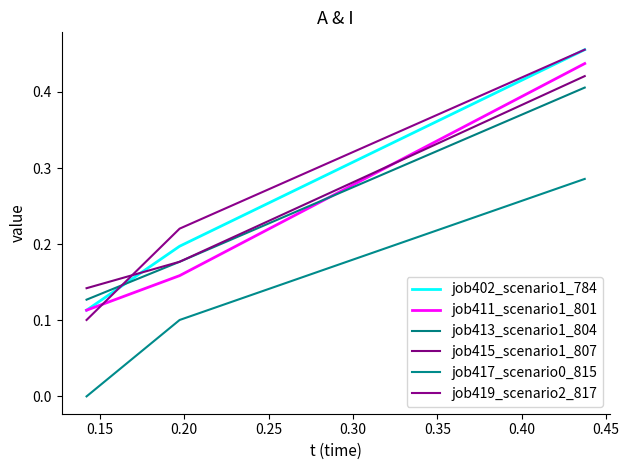

What is the maximum value shown in the chart?

0.5